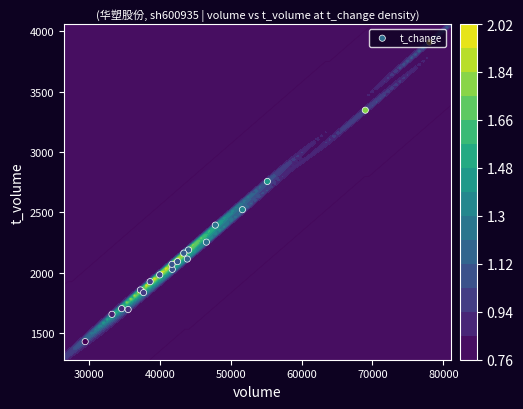

Is it true that the value at 90000 is 3612?

False